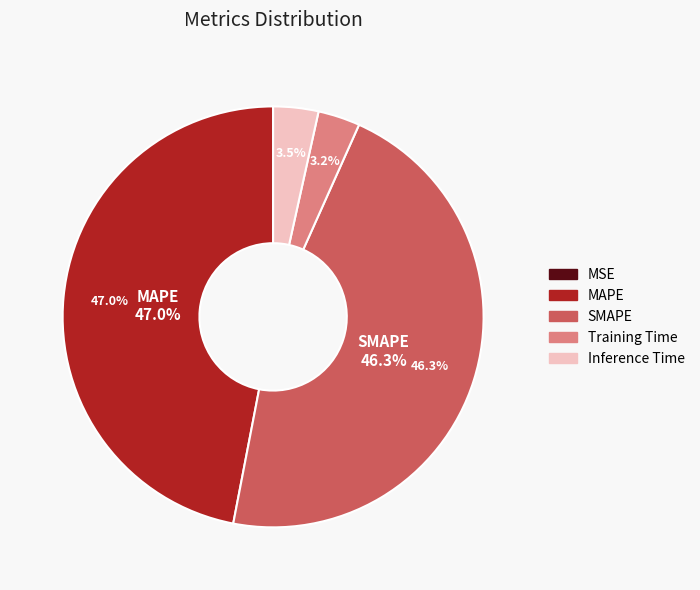

True or false: MAPE accounts for 59% of the total.

False